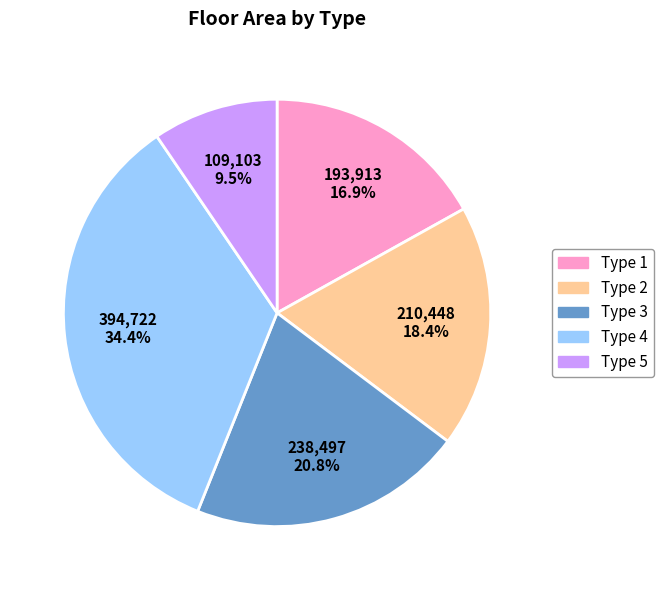

True or false: Type 1 accounts for 6% of the total.

False